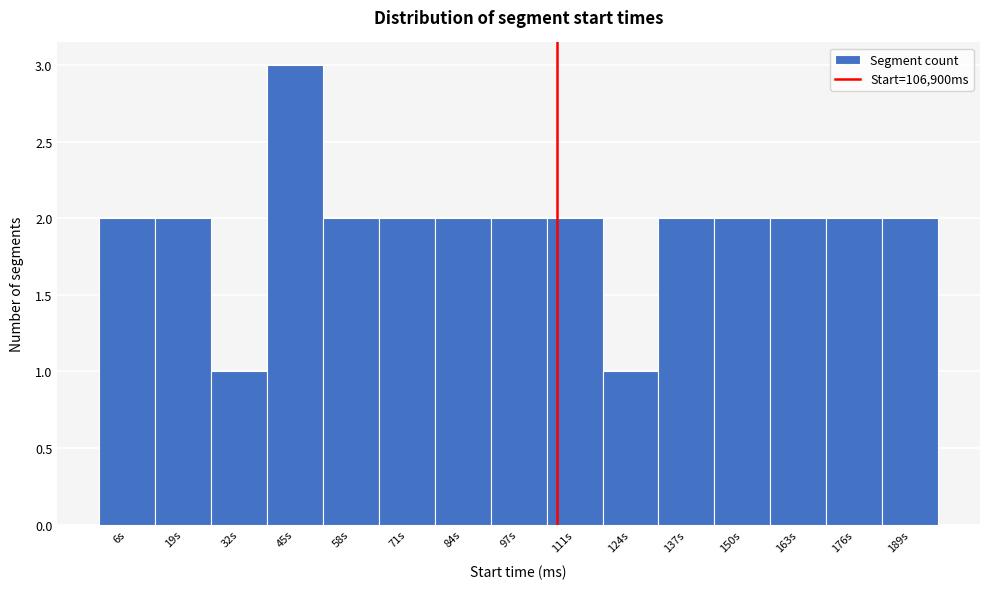

Reading left to right, extract all data points from this chart.

6s=2	19s=2	32s=1	45s=3	58s=2	71s=2	84s=2	97s=2	111s=2	124s=1	137s=2	150s=2	163s=2	176s=2	189s=2